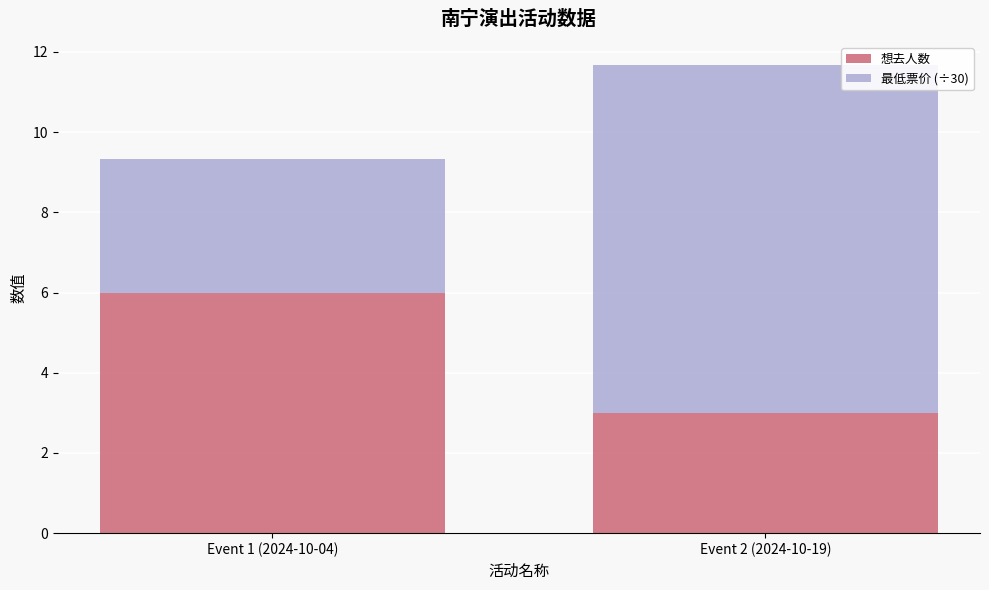

How many values in the 想去人数 series are below 6?

1